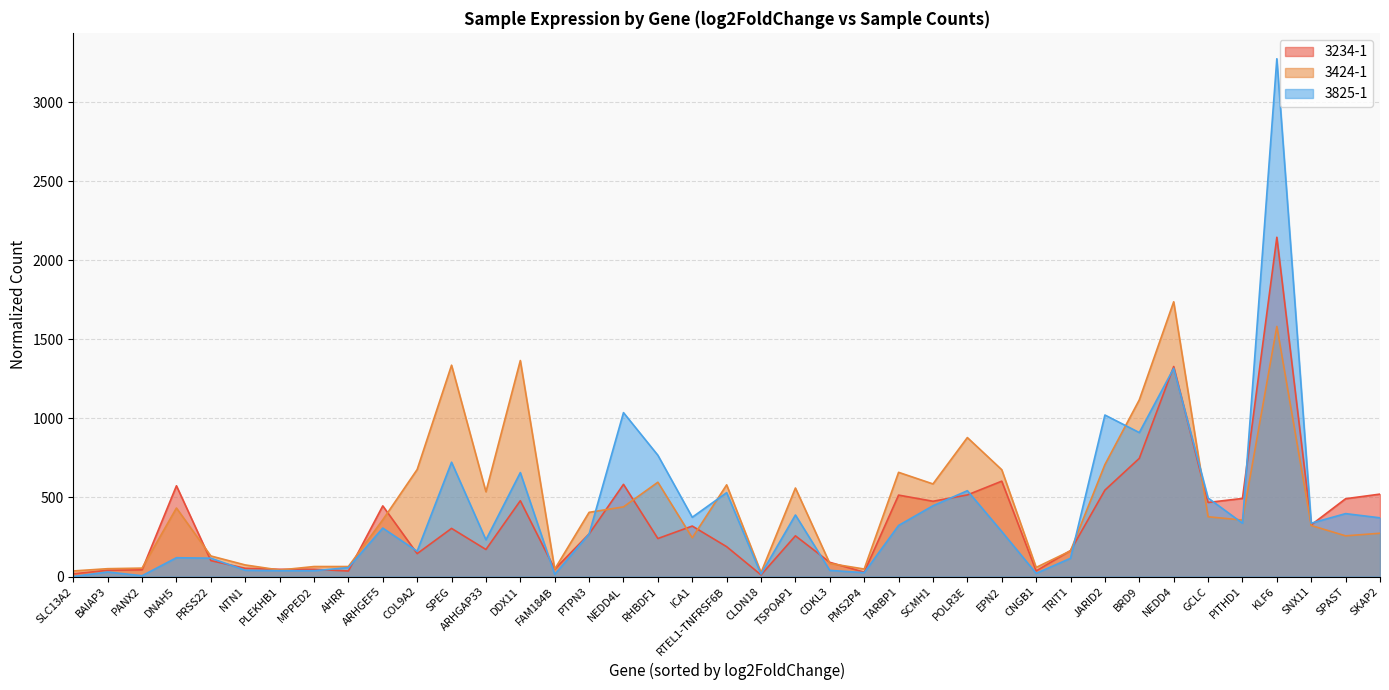

What is the sum of the 3424-1 values at SPAST and CLDN18?

282.4